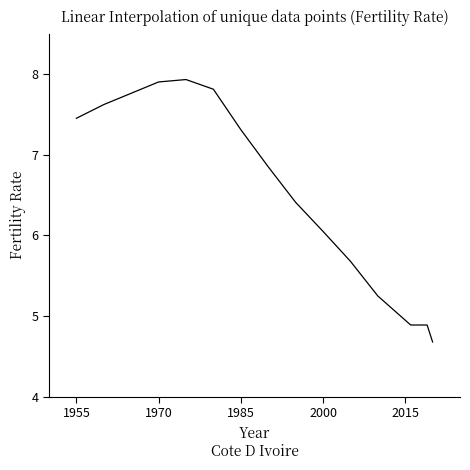

What is the maximum value shown in the chart?

7.9